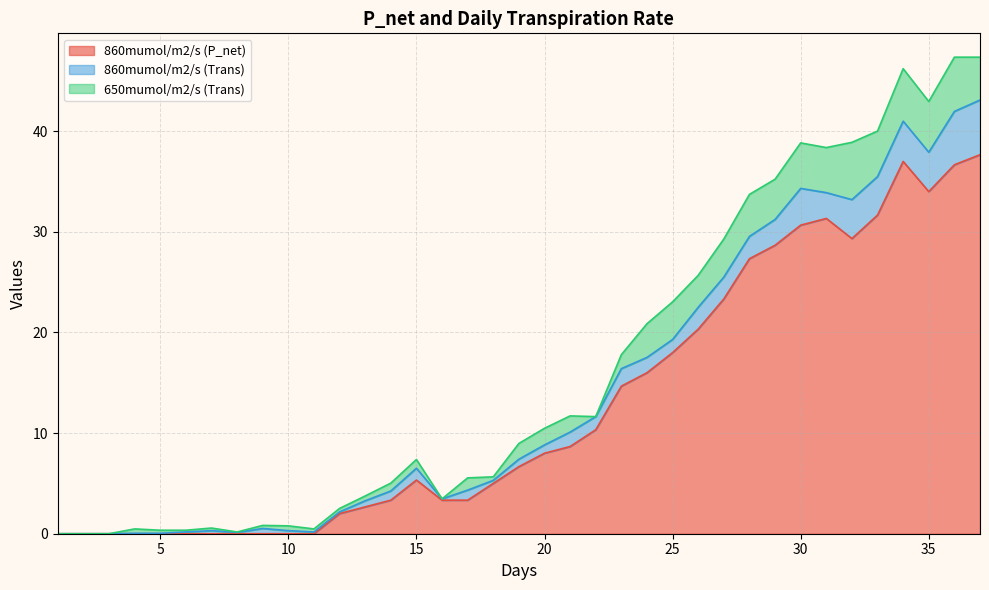

True or false: 650mumol/m2/s (Trans) has more than 0 points higher than both neighbors.

True